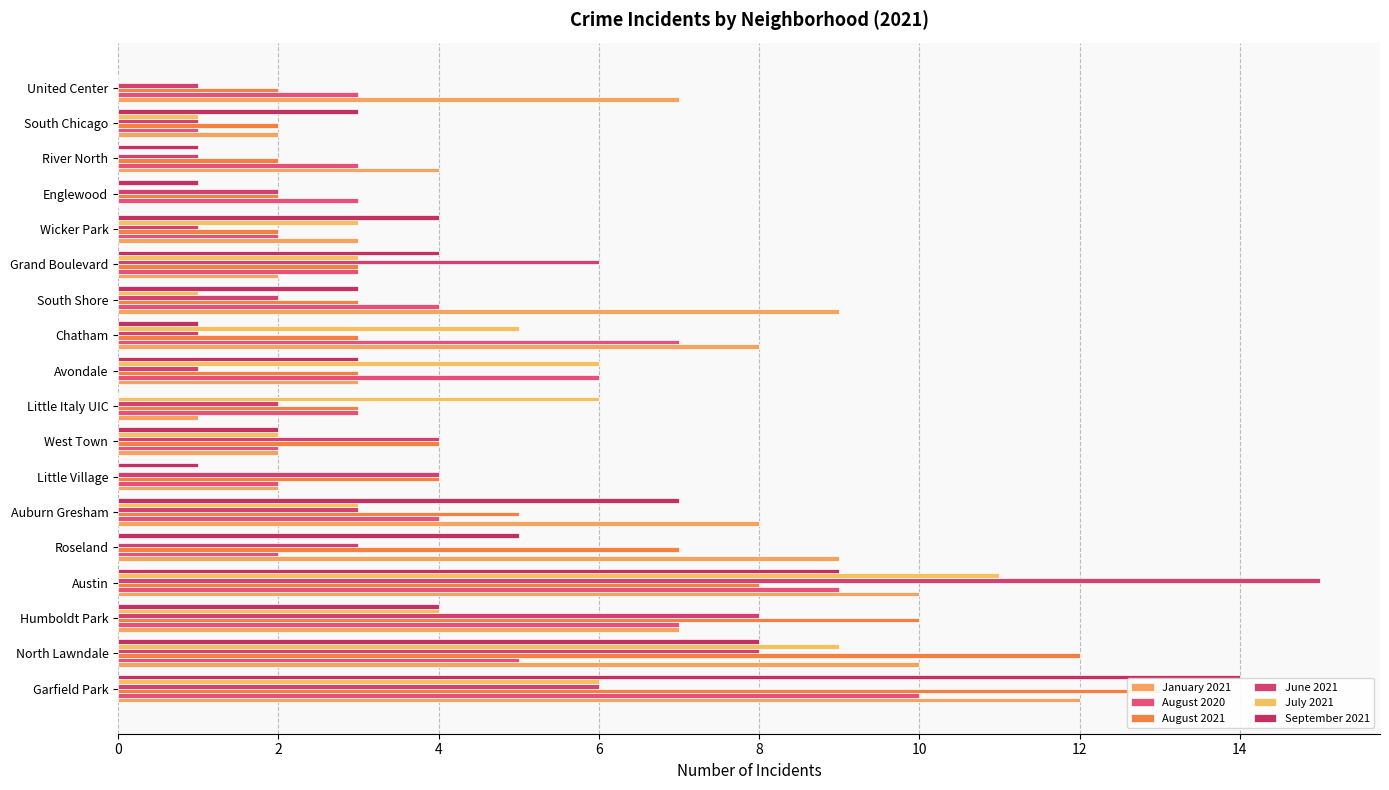

Reading left to right, what are all the values shown in this chart?

January 2021: 12	10	7	10	9	8	2	2	1	3	8	9	2	3	0	4	2	7
August 2020: 10	5	7	9	2	4	2	2	3	6	7	4	3	2	3	3	1	3
August 2021: 13	12	10	8	7	5	4	4	3	3	3	3	3	2	2	2	2	2
June 2021: 6	8	8	15	3	3	4	4	2	1	1	2	6	1	2	1	1	1
July 2021: 6	9	4	11	0	3	0	2	6	6	5	1	3	3	0	0	1	0
September 2021: 14	8	4	9	5	7	1	2	0	3	1	3	4	4	1	1	3	0